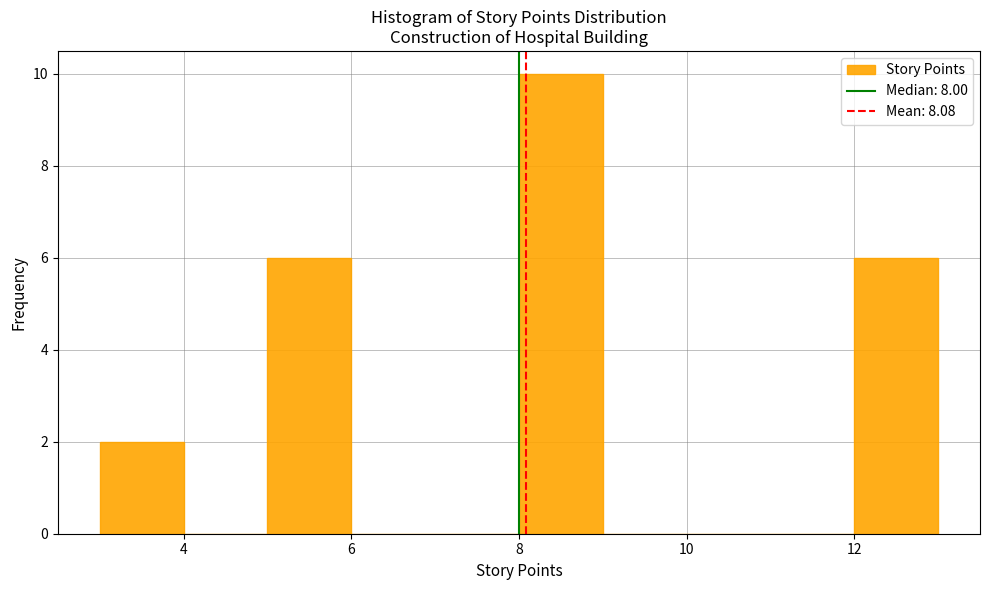

Reading left to right, transcribe this chart: for each bar, give the range it covers on the x-axis and its height. The values are not printed on the chart, so give them approximately, as read against the axis.

3 to 4: 2
4 to 5: 0
5 to 6: 6
6 to 7: 0
7 to 8: 0
8 to 9: 10
9 to 10: 0
10 to 11: 0
11 to 12: 0
12 to 13: 6